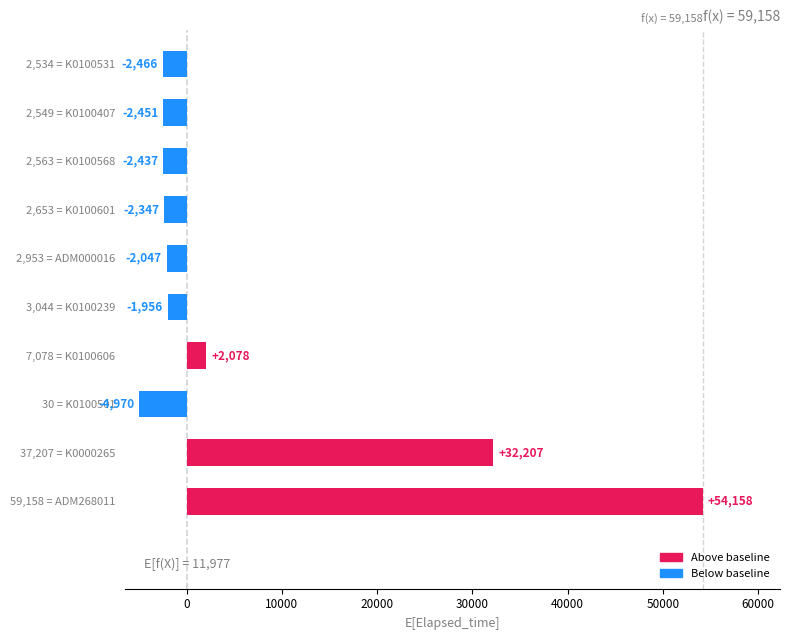

What is the difference between the maximum and minimum values?

59128